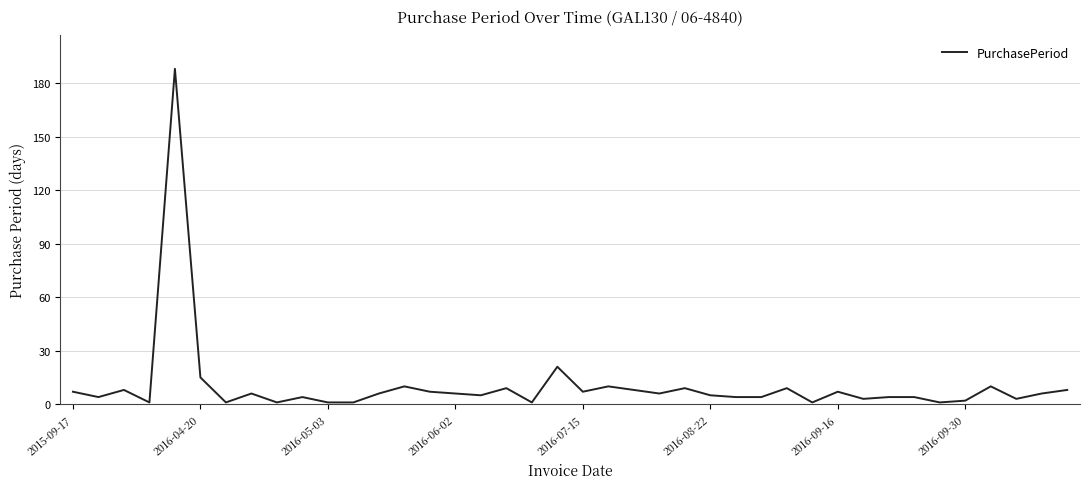

What is the smallest value displayed?

1